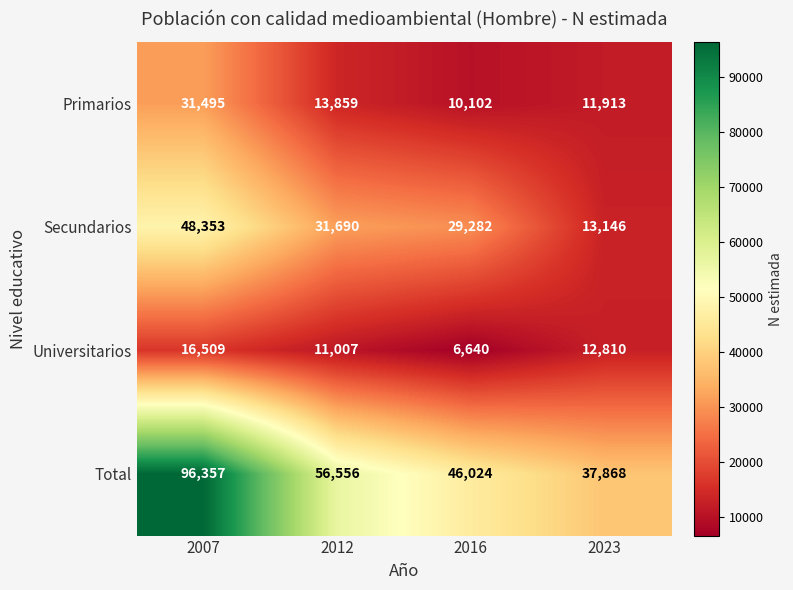

List the series in order of their peak value, highest first.

Total, Secundarios, Primarios, Universitarios